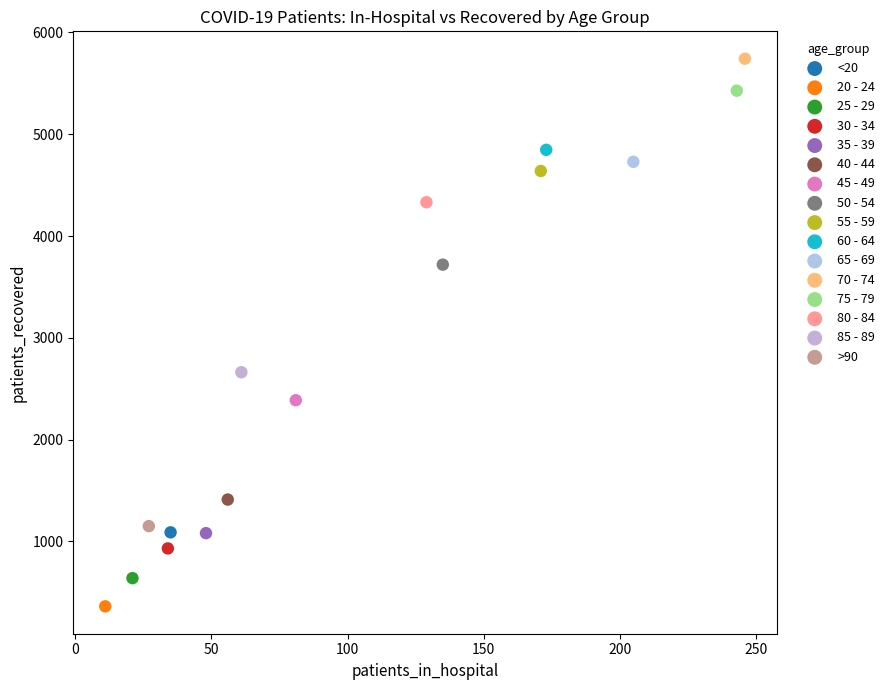

Which series contains the lowest Y value?

20 - 24